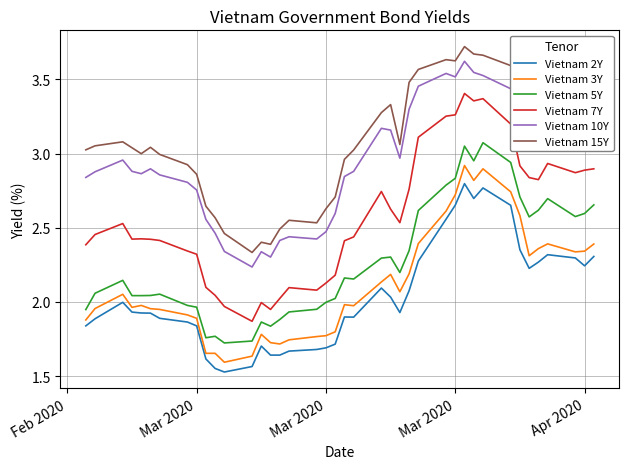

True or false: Vietnam 7Y and Vietnam 3Y cross at least once.

False